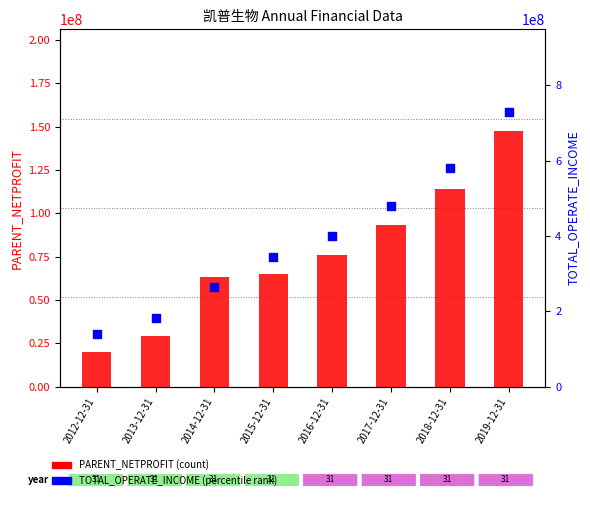

Is the value of PARENT_NETPROFIT at 2019-12-31 greater than the value of TOTAL_OPERATE_INCOME at 2014-12-31?

No